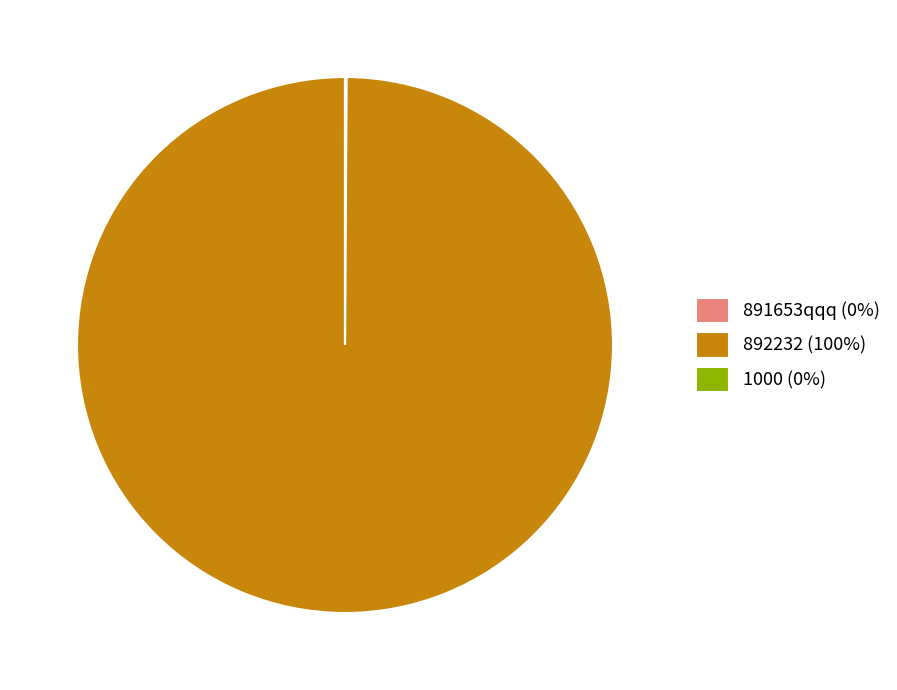

Is it true that 892232 (100%) is 94% of the pie?

False